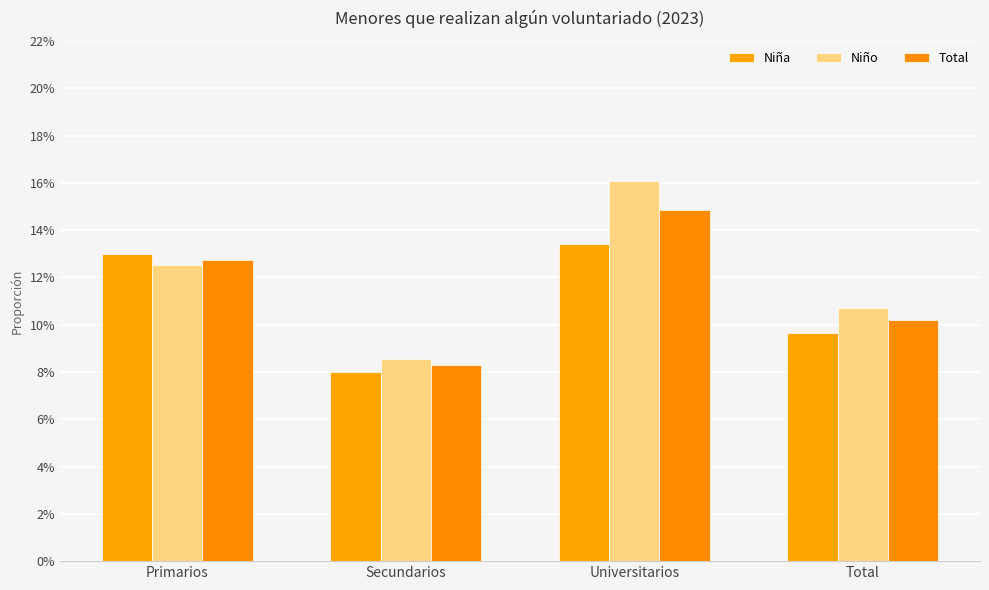

Reading left to right, list all the values displayed in this chart.

Niña: Primarios=0.1	Secundarios=0.1	Universitarios=0.1	Total=0.1
Niño: Primarios=0.1	Secundarios=0.1	Universitarios=0.2	Total=0.1
Total: Primarios=0.1	Secundarios=0.1	Universitarios=0.1	Total=0.1